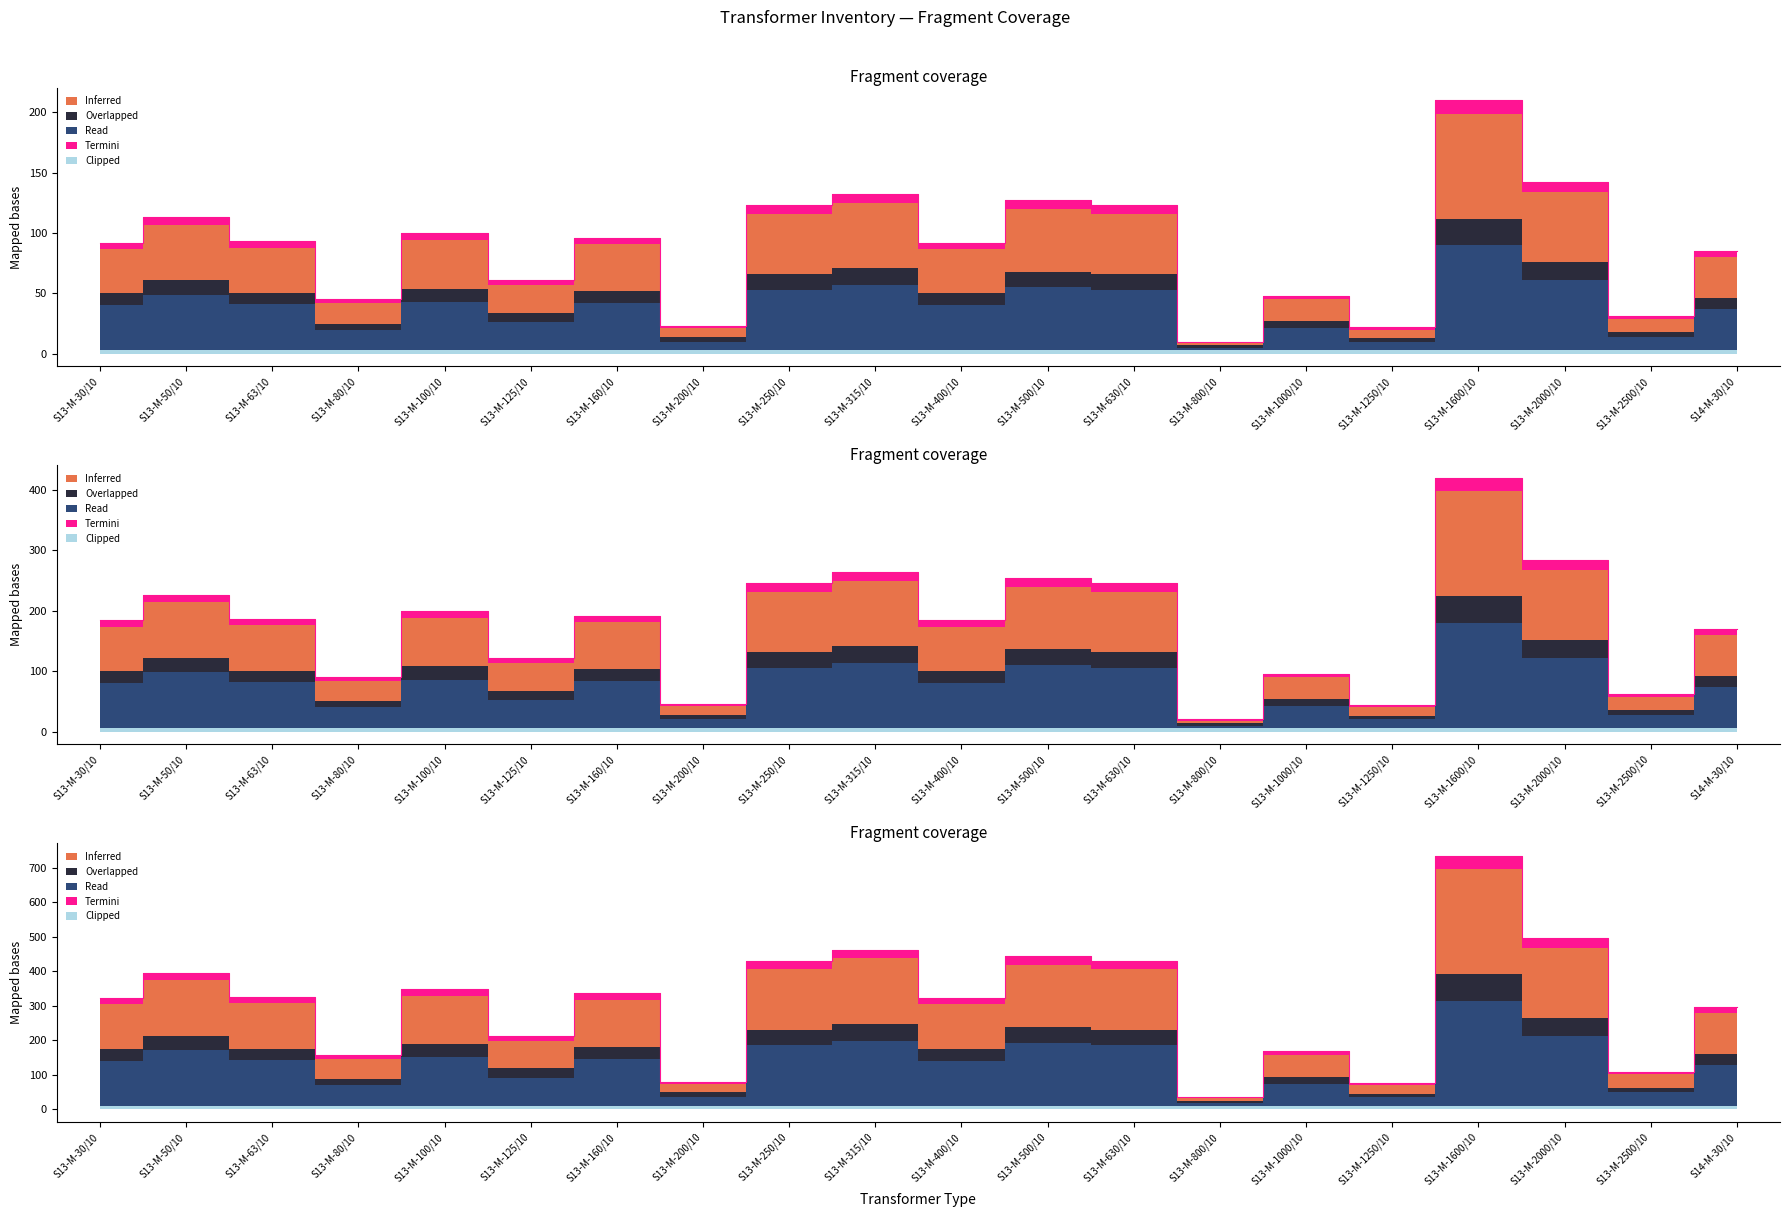

Where is the first local maximum for Read?

S13-M-50/10